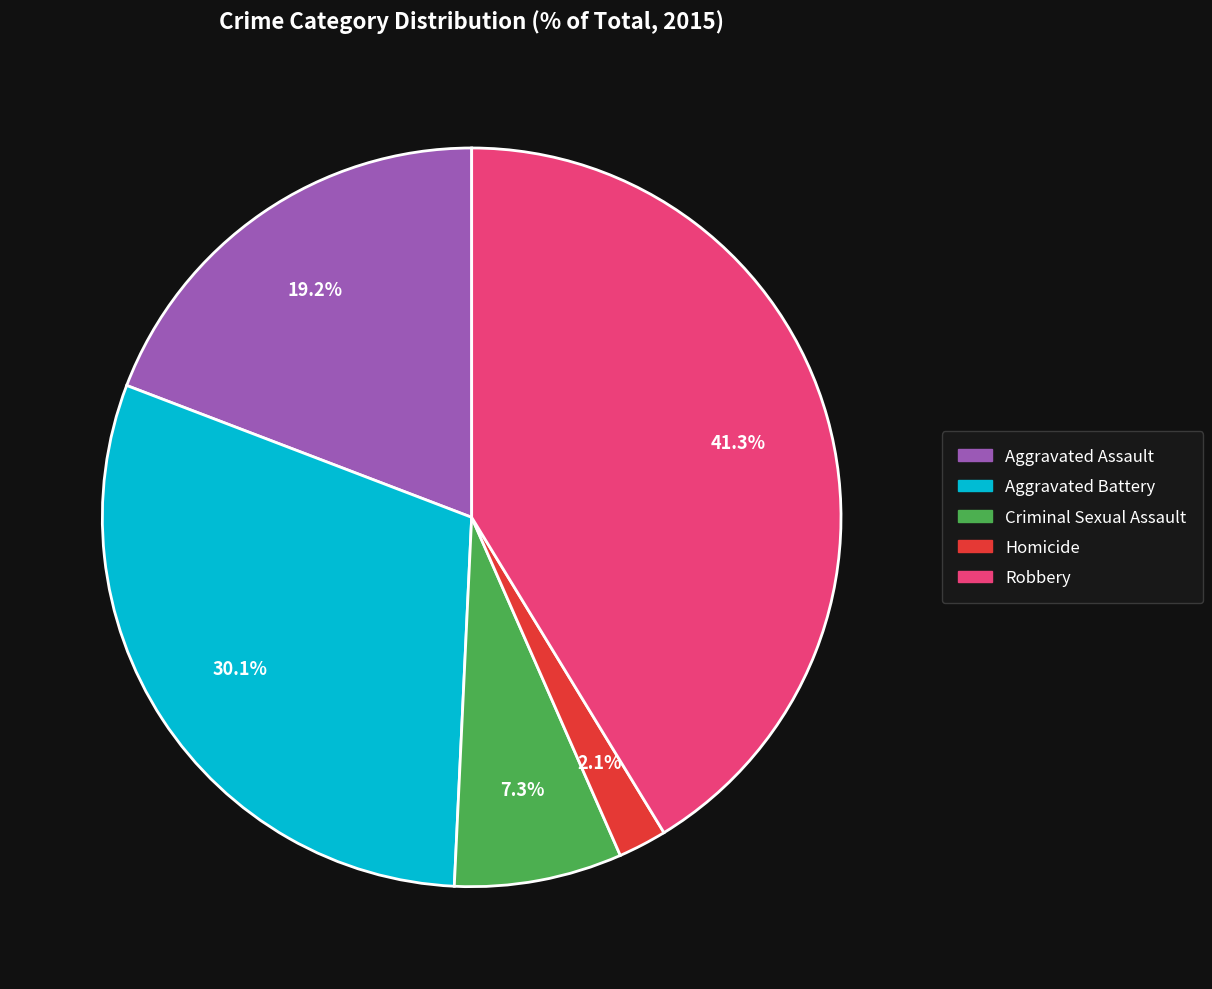

Which has a higher value, Homicide or Criminal Sexual Assault?

Criminal Sexual Assault